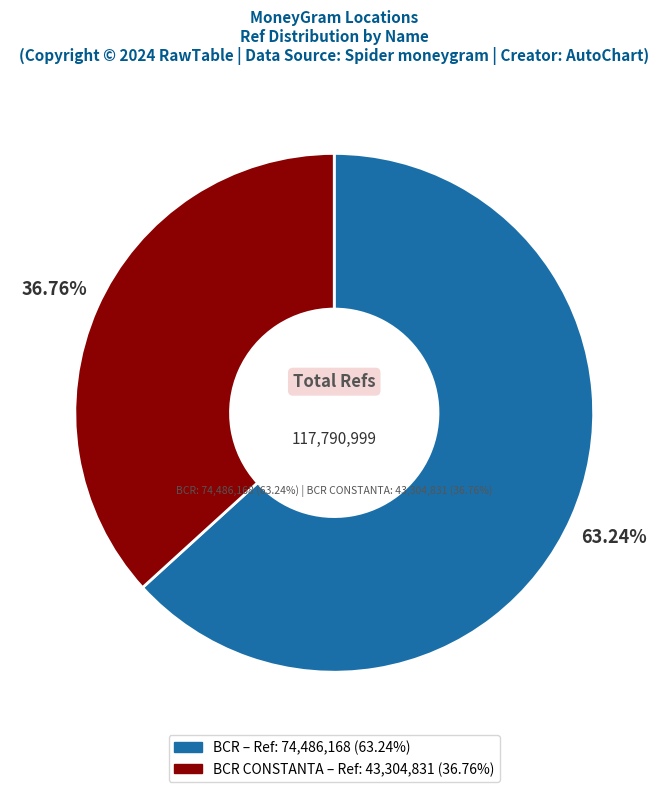

What is the largest slice in the pie chart?

BCR